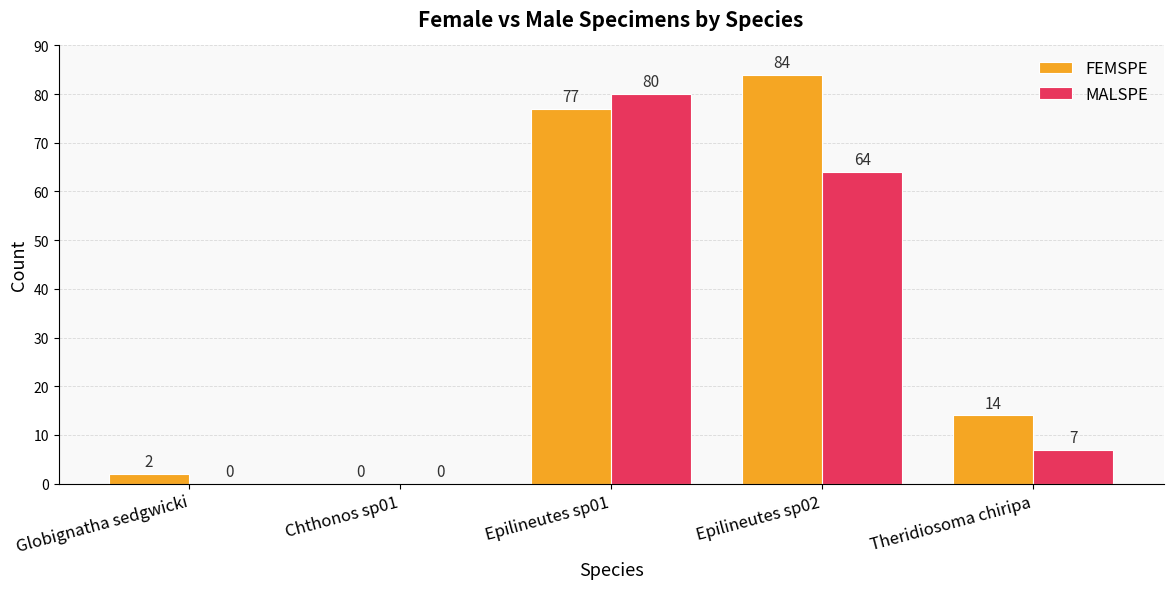

Is it true that FEMSPE equals 77 at Epilineutes sp01?

True